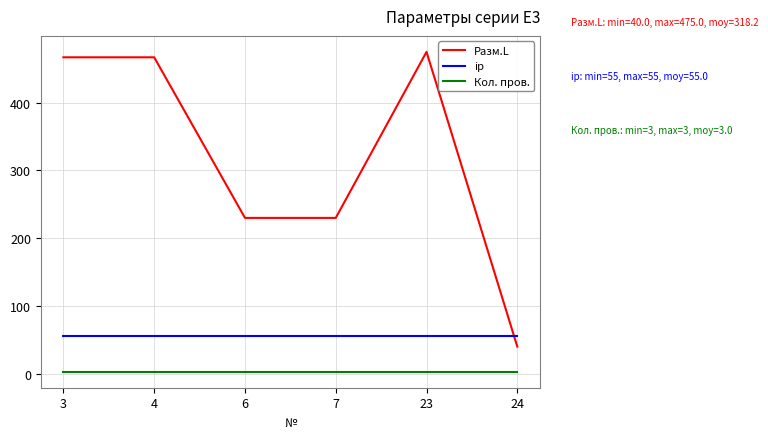

The value of Разм.L at 4 is 720. True or false?

False